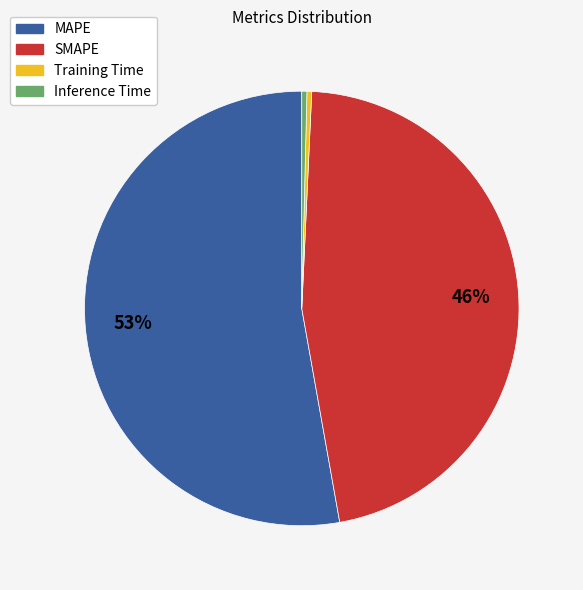

How many segments does this pie chart have?

4